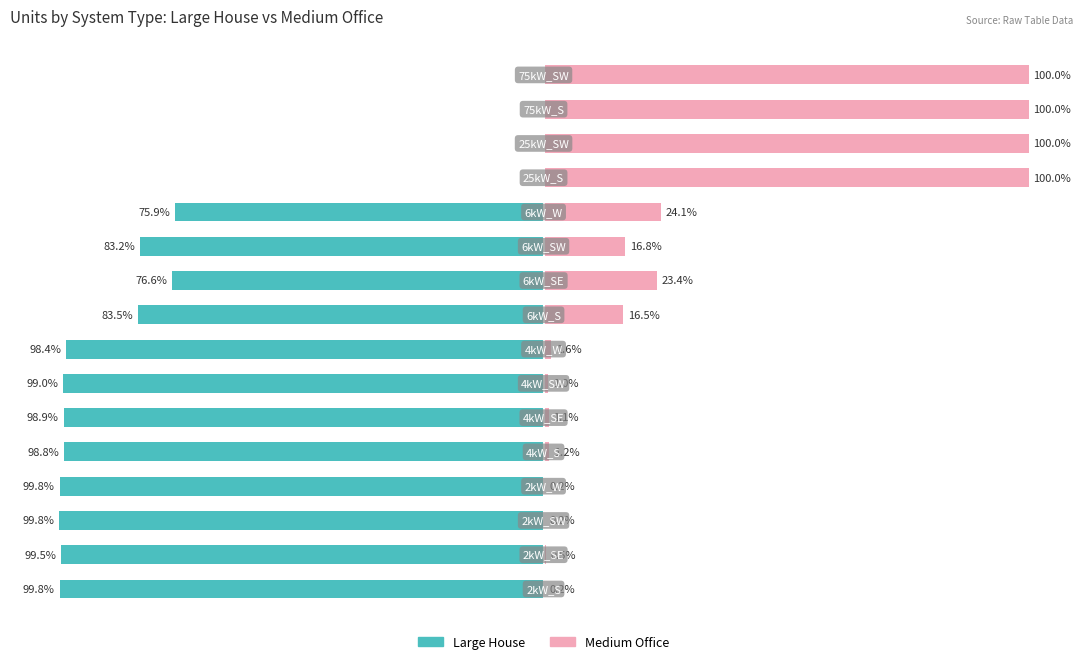

Between 0 and 7, which series saw the biggest shift?

Medium Office